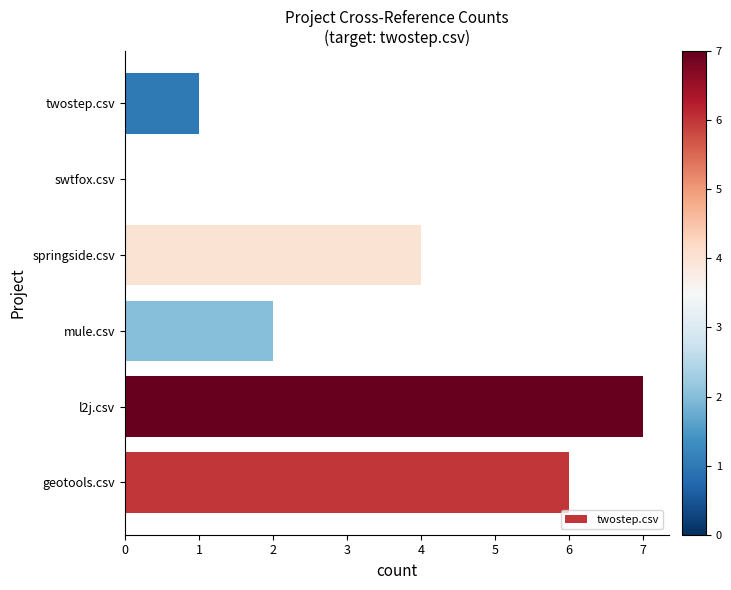

What is the sum of all values?

20